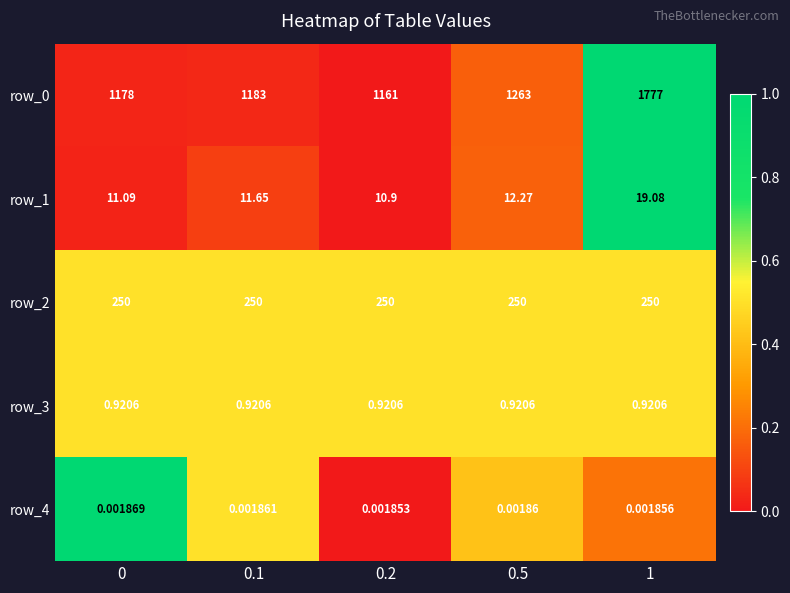

Is the value of row_2 at 0.5 greater than the value of row_3 at 0.2?

Yes